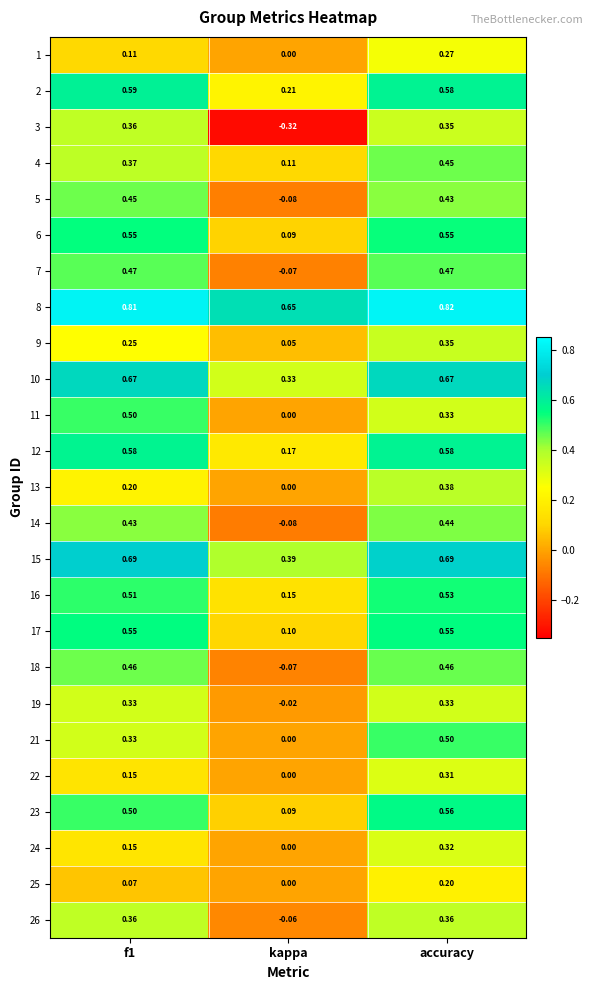

At which label is 7 closest to 0?

kappa